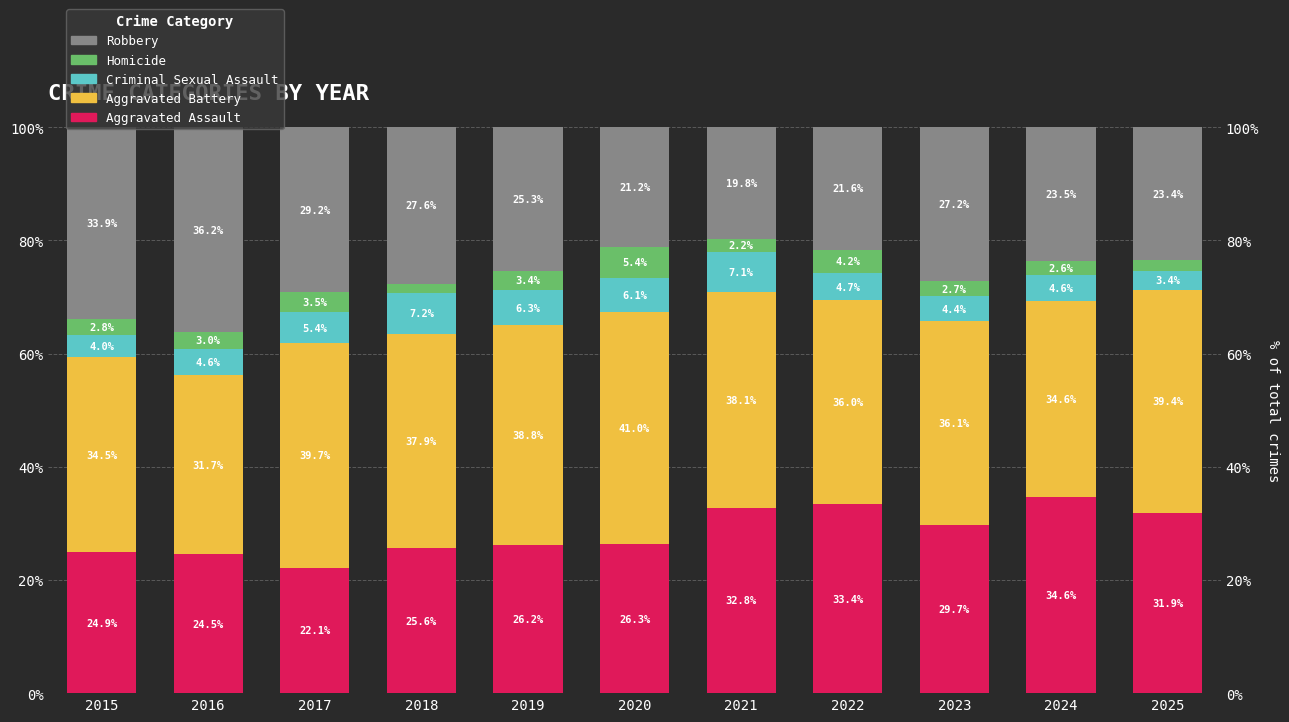

How many bars are there in each group?

5